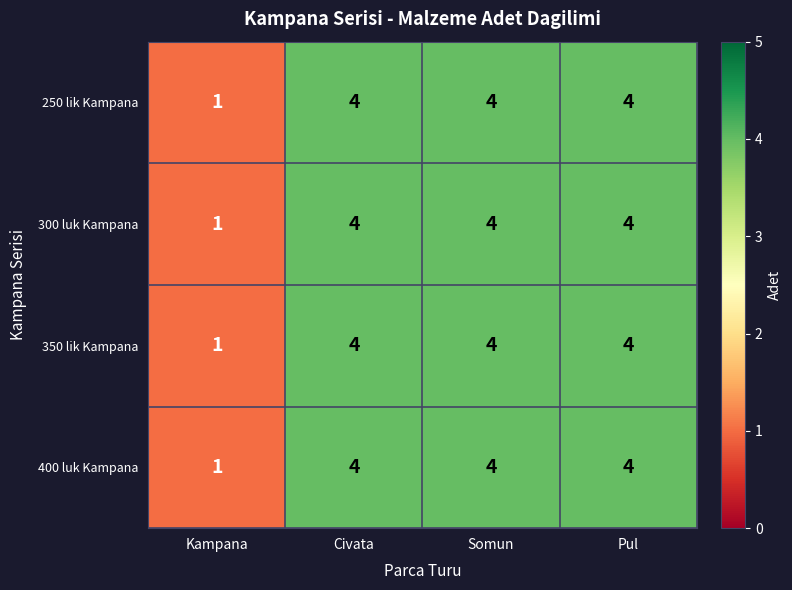

At how many categories does at least one series exceed 3?

3